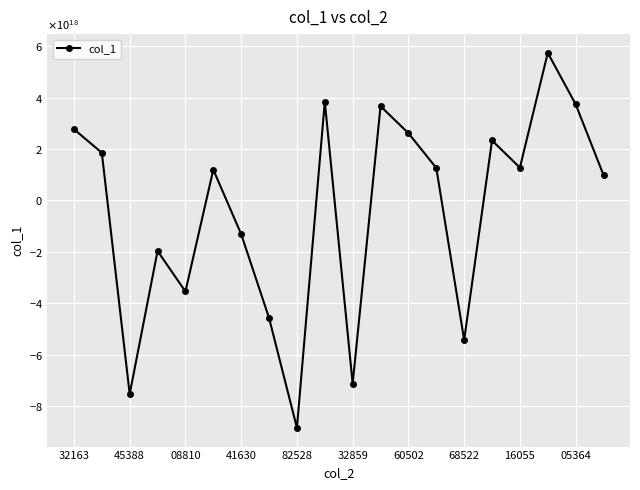

What is the value of the 19th point from the left?

3743644268358689792